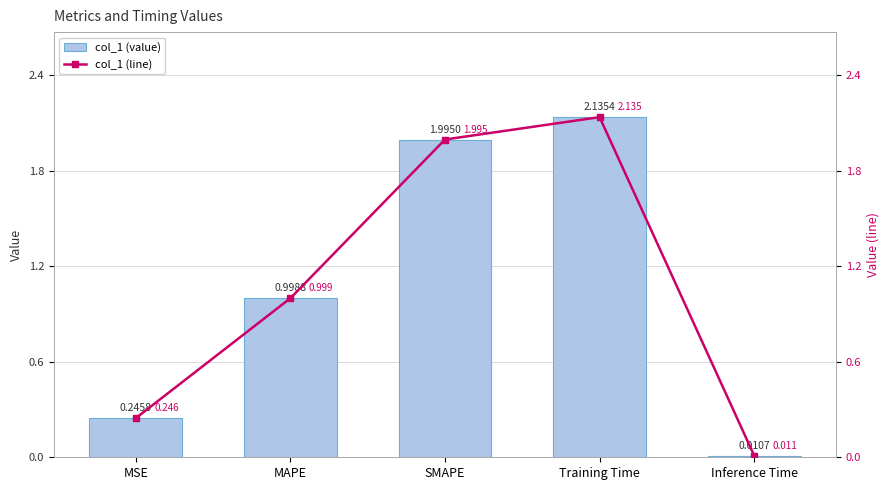

What is the total value across all series at Training Time?

4.3